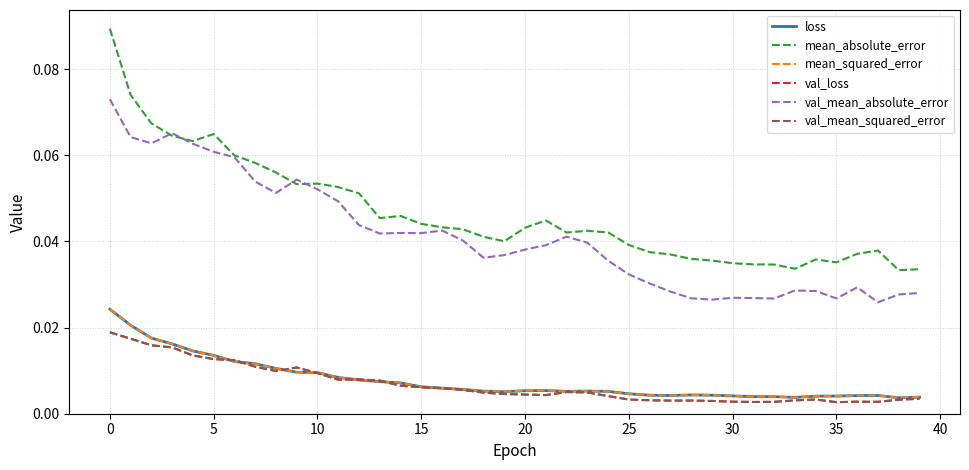

True or false: val_loss and mean_absolute_error cross at least once.

False